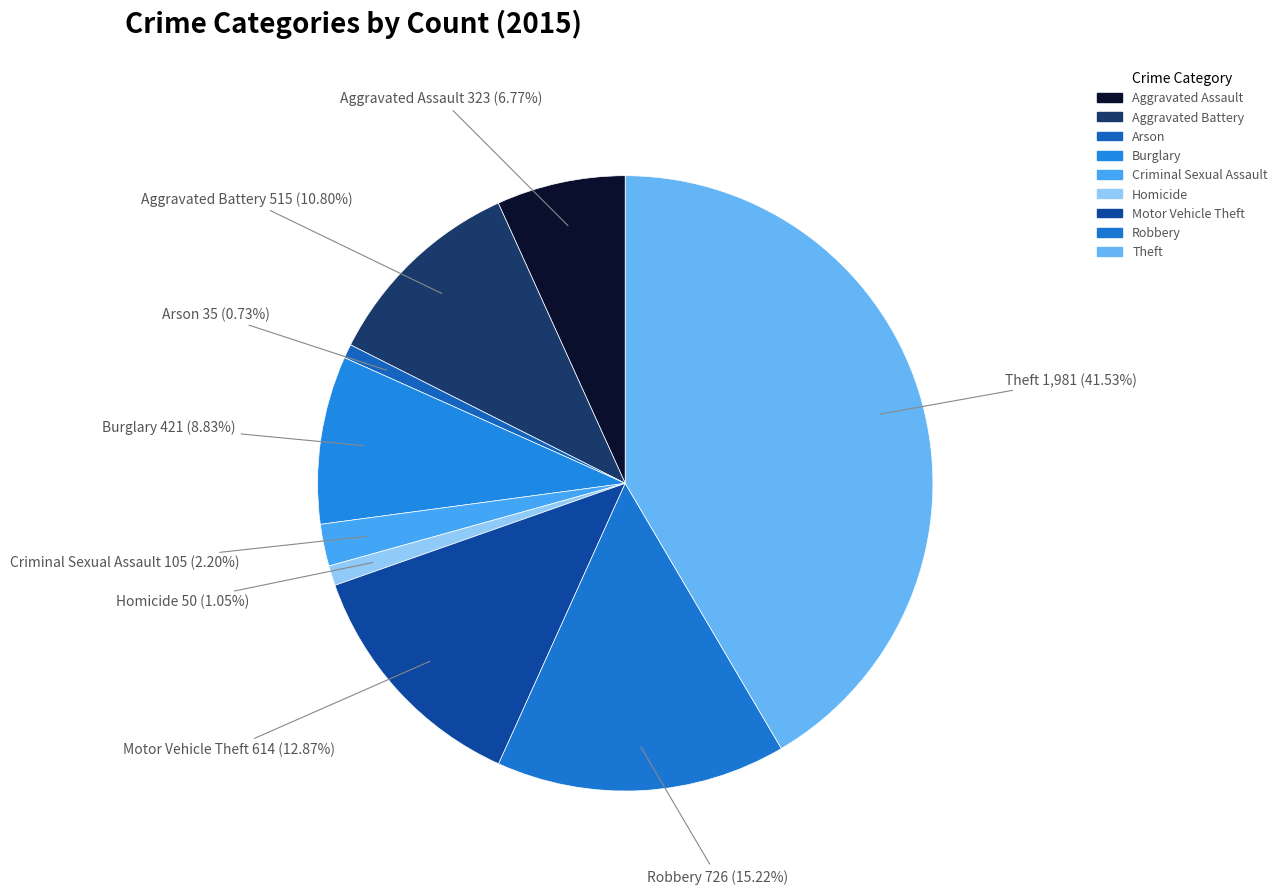

Is there any slice that represents more than half of the pie?

No